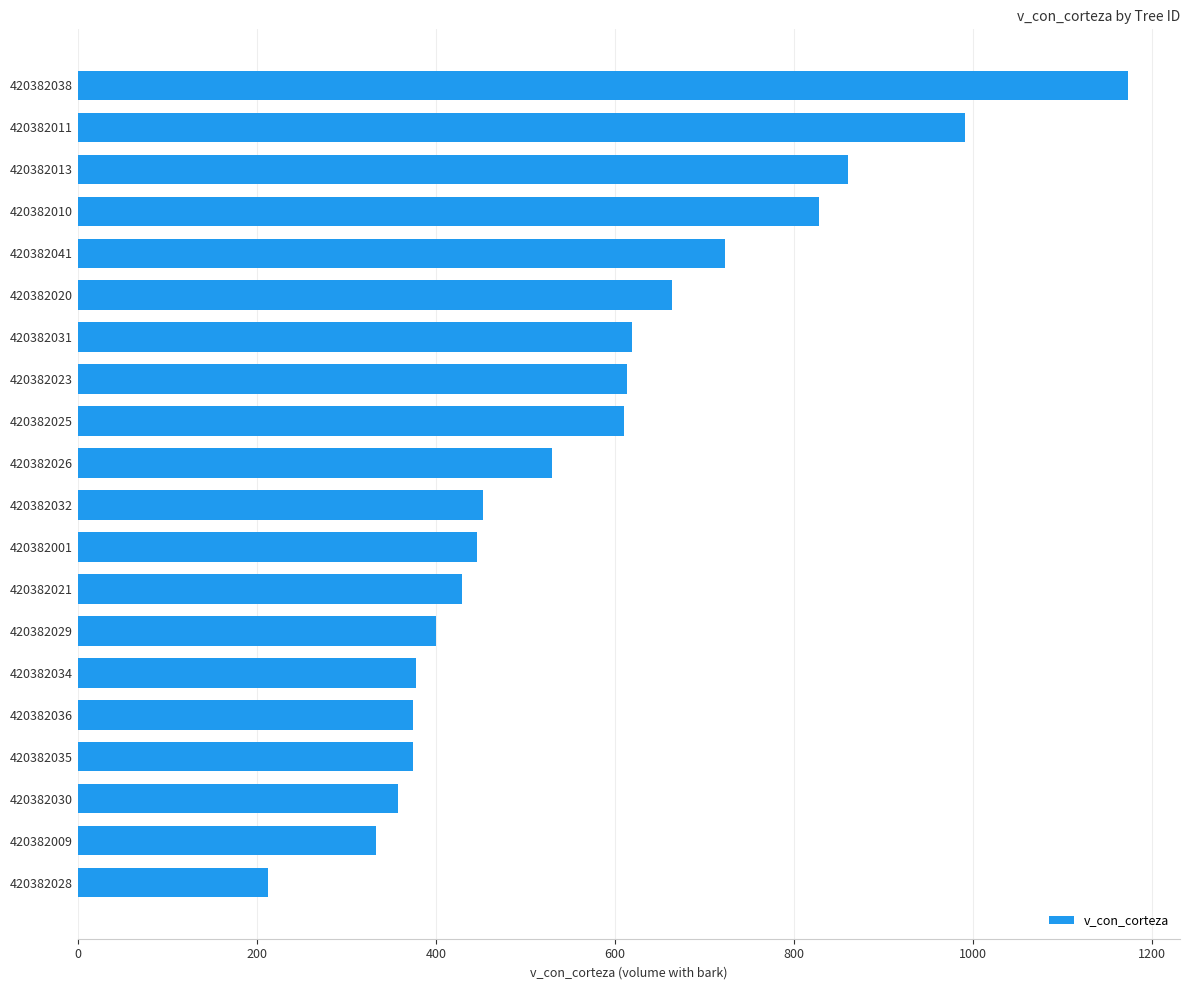

What is the sum of all values?

11367.9